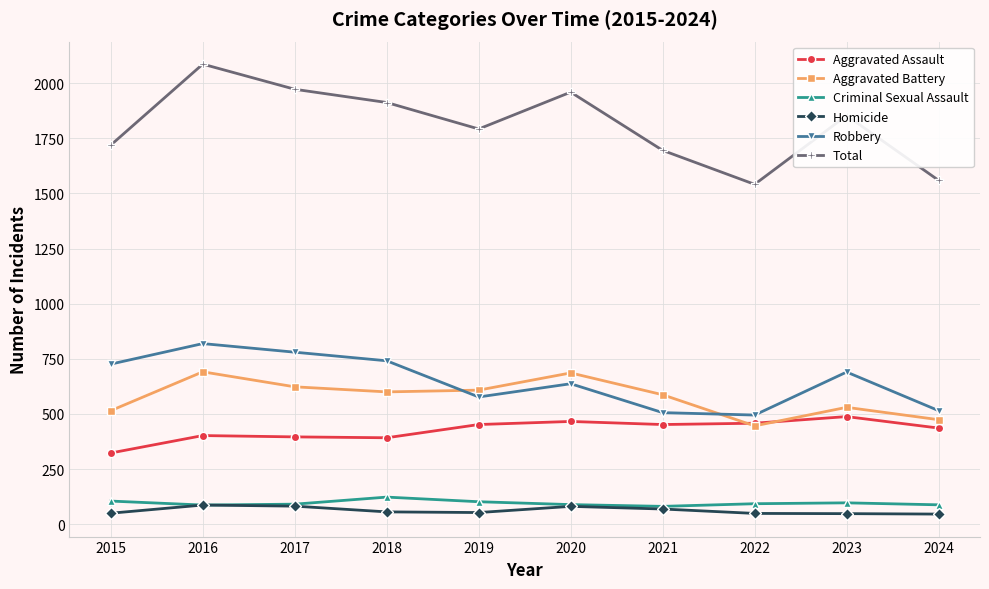

After their last crossing, which series has the higher values: Aggravated Battery or Robbery?

Robbery